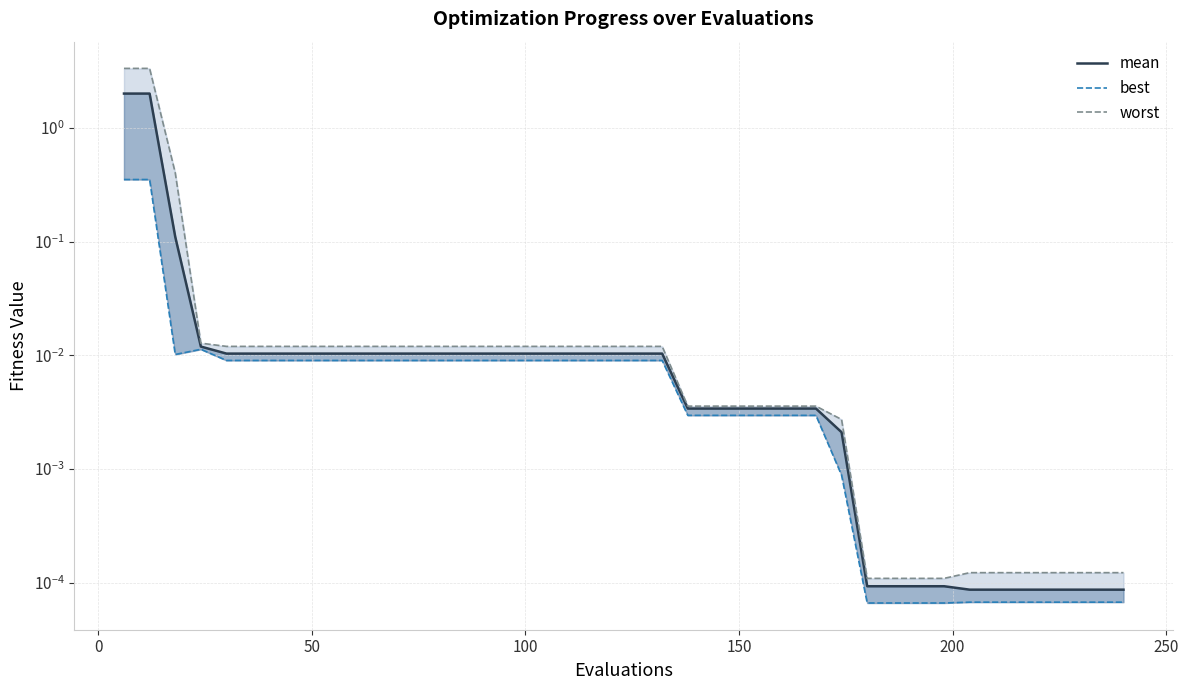

What is the difference between the second highest and second lowest values in the mean series?

2.0